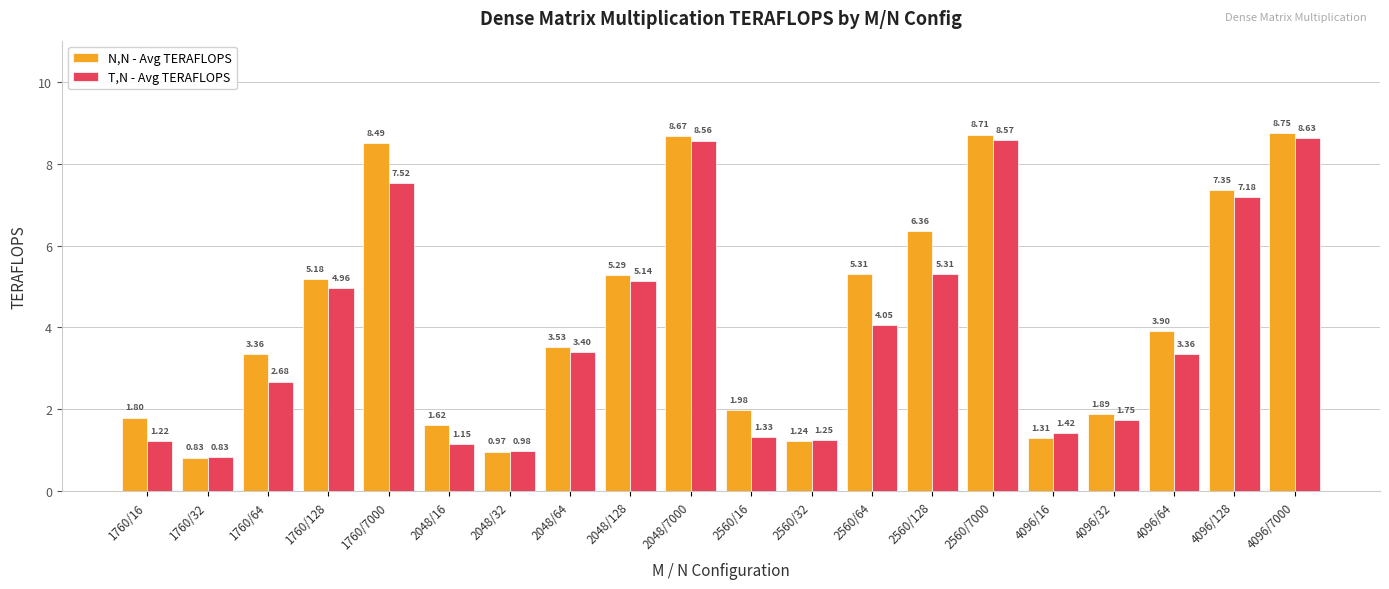

What is the difference between the second highest and minimum values in the T,N - Avg TERAFLOPS series?

7.7